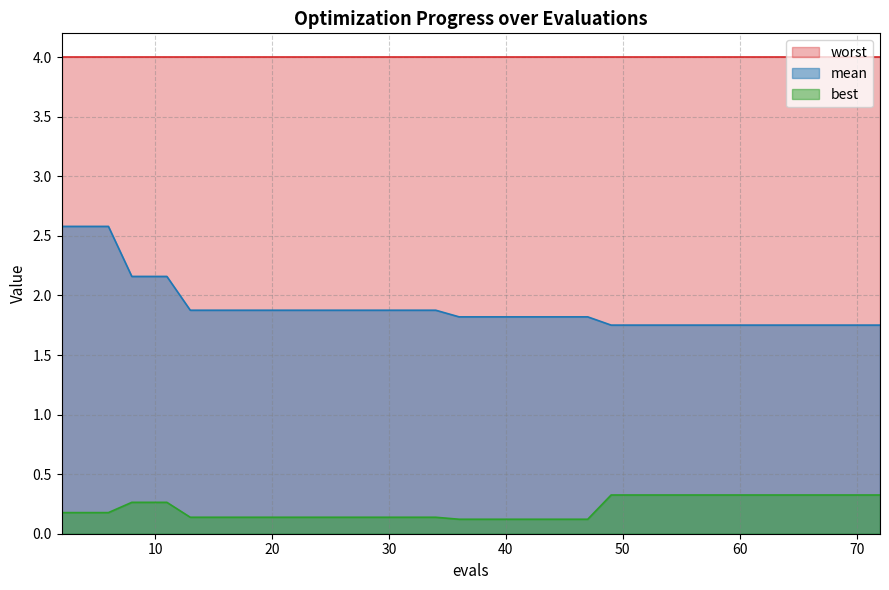

Does the chart have visible grid lines?

Yes